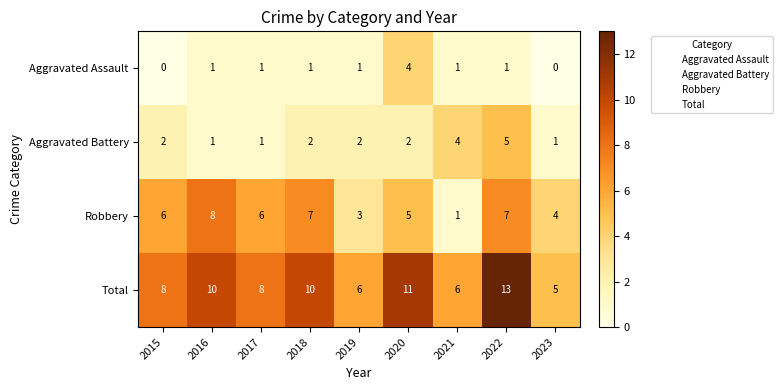

What is the average value of the Robbery series?

5